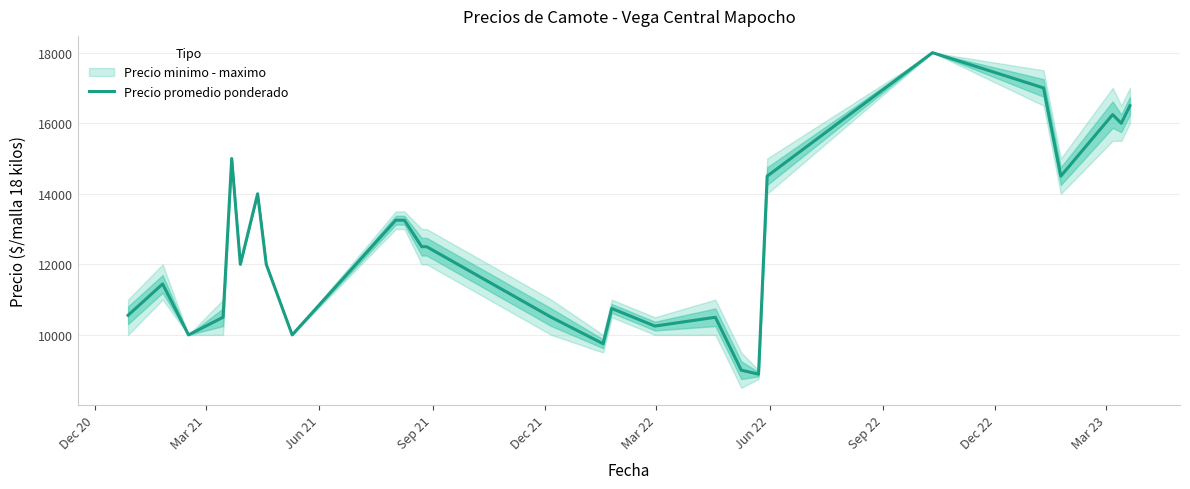

What is the minimum value for Precio promedio ponderado?

8886.5